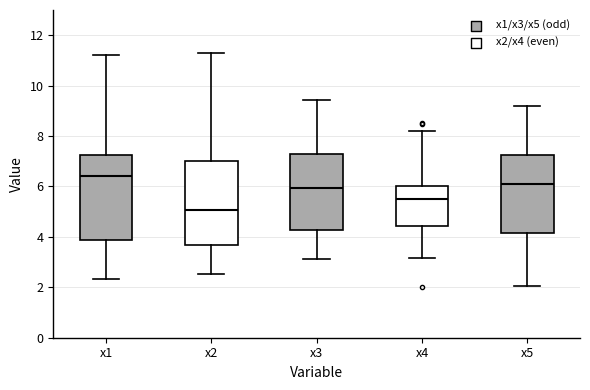

Where does the median line of the box for x5 sit on the y-axis? The values are not printed on the chart, so give them approximately, as read against the axis.

6.2